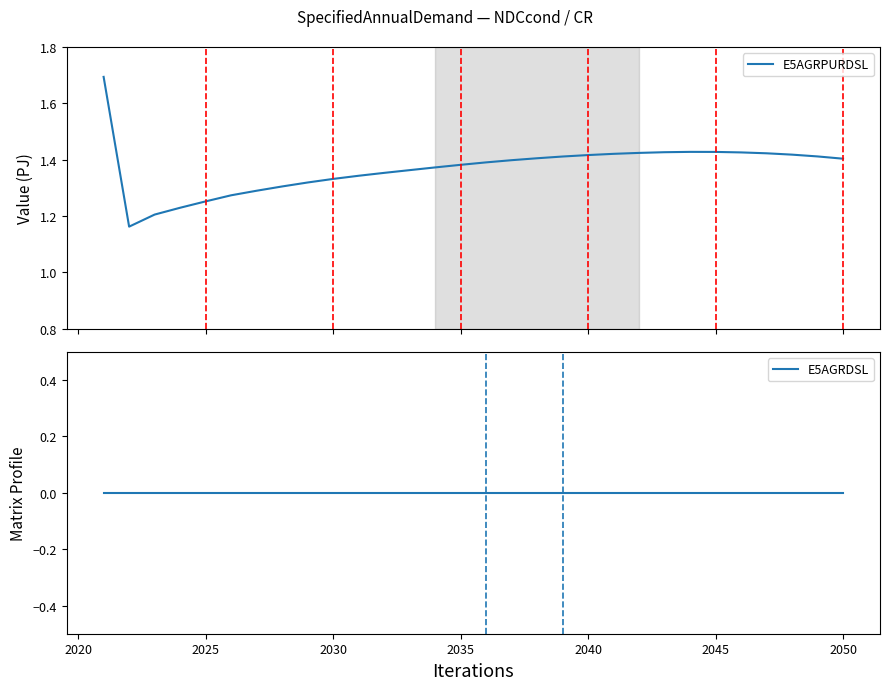

How many lines are shown in the chart?

2